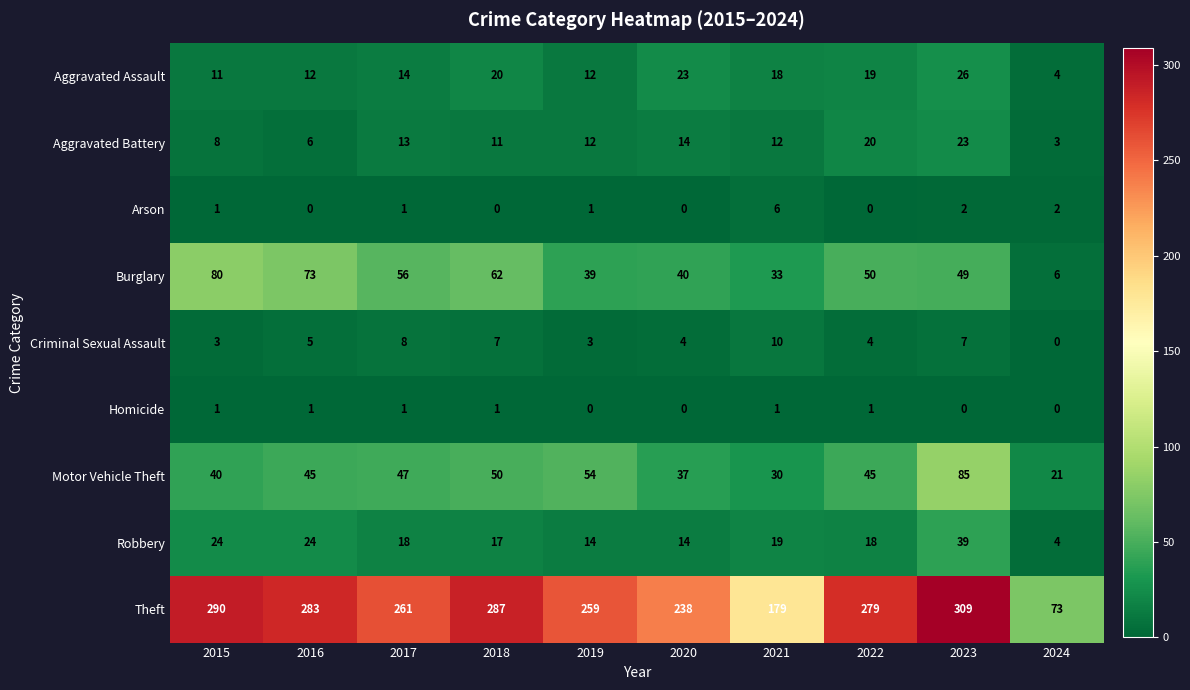

What is the spread (max minus min) of values at 2020?

238